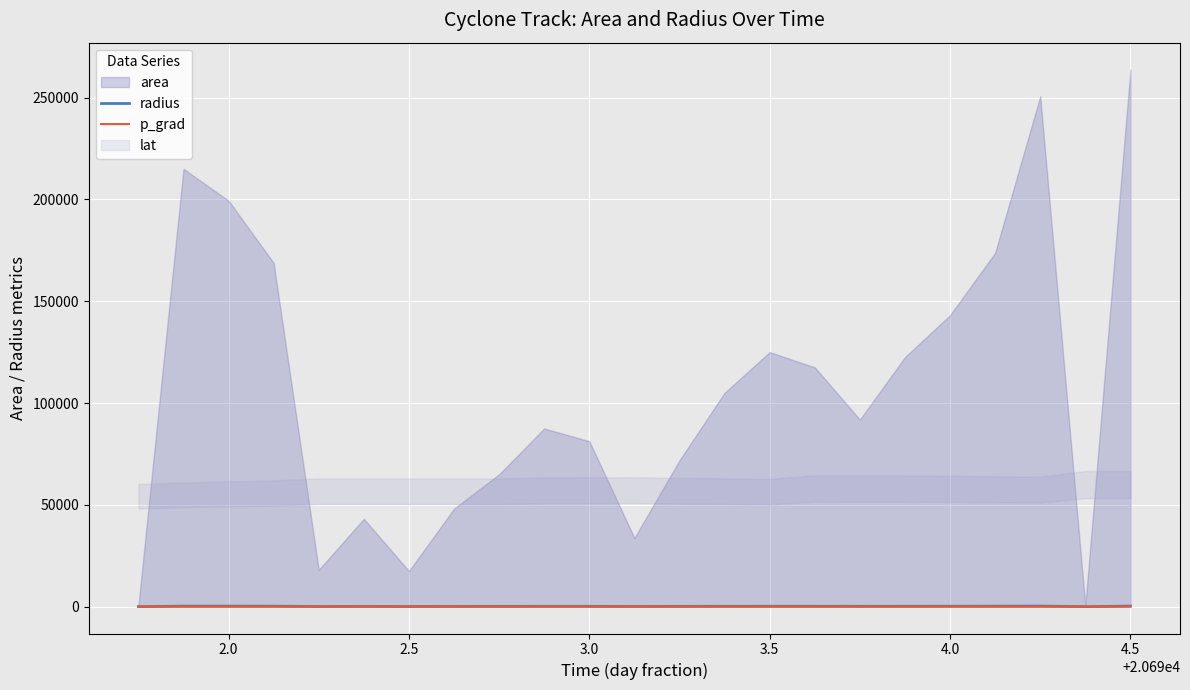

What is the average value of the p_grad series?

9.6